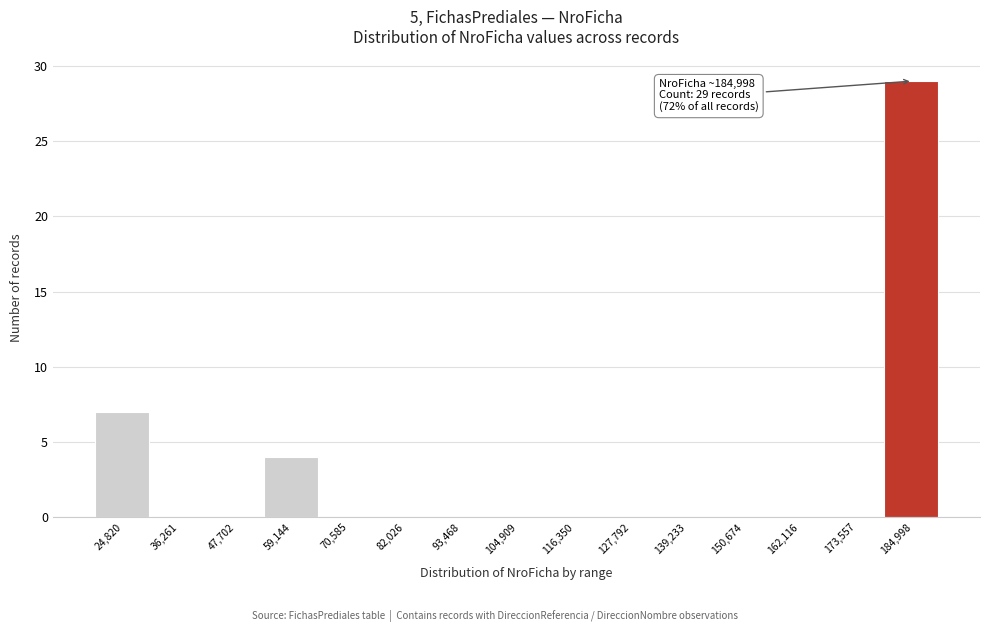

Reading right to left, transcribe all the data shown in this chart.

184,998=29	173,557=0	162,116=0	150,674=0	139,233=0	127,792=0	116,350=0	104,909=0	93,468=0	82,026=0	70,585=0	59,144=4	47,702=0	36,261=0	24,820=7